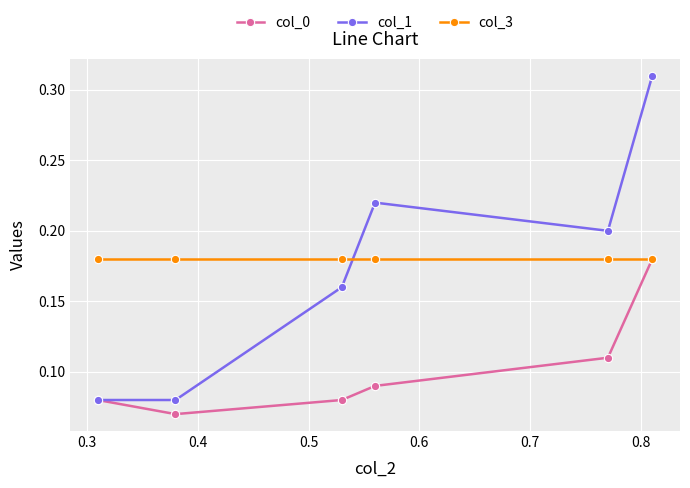

Which series has the widest spread of values?

col_1